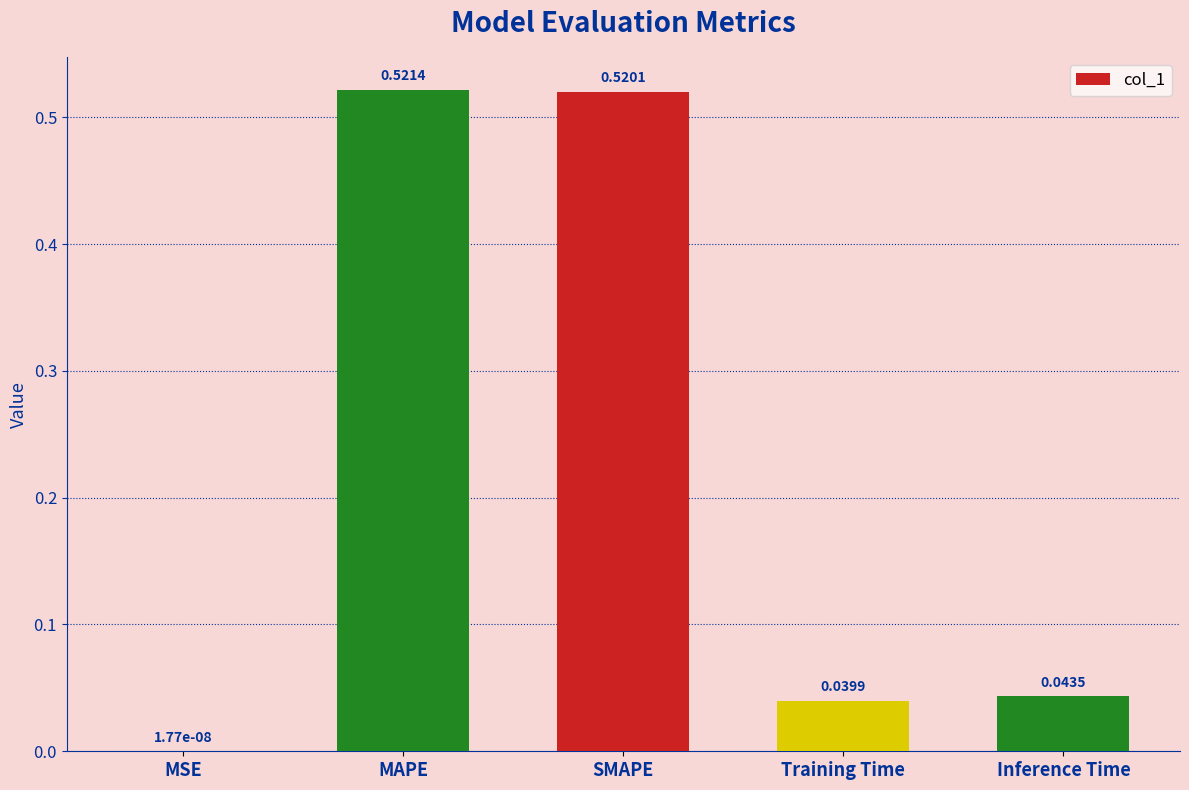

Are the bars grouped side by side (vs. stacked)?

No